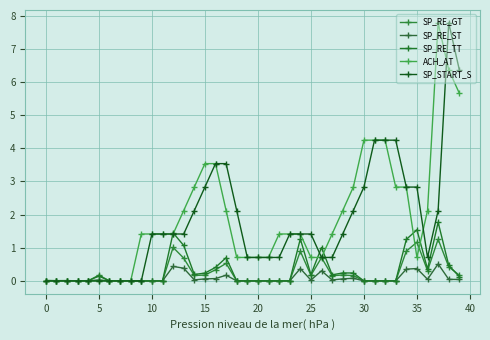

Reading left to right, extract all data points from this chart.

SP_RE_GT: 0.0	0.0	0.0	0.0	0.0	0.2	0.0	0.0	0.0	0.0	0.0	0.0	1.0	0.7	0.2	0.2	0.3	0.5	0.0	0.0	0.0	0.0	0.0	0.0	0.9	0.2	0.7	0.2	0.2	0.2	0.0	0.0	0.0	0.0	0.9	1.2	0.3	1.3	0.4	0.2
SP_RE_ST: 0.0	0.0	0.0	0.0	0.0	0.0	0.0	0.0	0.0	0.0	0.0	0.0	0.4	0.4	0.0	0.1	0.1	0.2	0.0	0.0	0.0	0.0	0.0	0.0	0.4	0.0	0.3	0.0	0.1	0.1	0.0	0.0	0.0	0.0	0.4	0.4	0.0	0.5	0.0	0.0
SP_RE_TT: 0.0	0.0	0.0	0.0	0.0	0.1	0.0	0.0	0.0	0.0	0.0	0.0	1.4	1.1	0.2	0.2	0.4	0.7	0.0	0.0	0.0	0.0	0.0	0.0	1.3	0.2	1.0	0.2	0.2	0.2	0.0	0.0	0.0	0.0	1.3	1.5	0.4	1.8	0.5	0.1
ACH_AT: 0.0	0.0	0.0	0.0	0.0	0.0	0.0	0.0	0.0	1.4	1.4	1.4	1.4	2.1	2.8	3.5	3.5	2.1	0.7	0.7	0.7	0.7	1.4	1.4	1.4	0.7	0.7	1.4	2.1	2.8	4.2	4.2	4.2	2.8	2.8	0.7	2.1	7.8	6.4	5.7
SP_START_S: 0.0	0.0	0.0	0.0	0.0	0.0	0.0	0.0	0.0	0.0	1.4	1.4	1.4	1.4	2.1	2.8	3.5	3.5	2.1	0.7	0.7	0.7	0.7	1.4	1.4	1.4	0.7	0.7	1.4	2.1	2.8	4.2	4.2	4.2	2.8	2.8	0.7	2.1	7.8	6.4